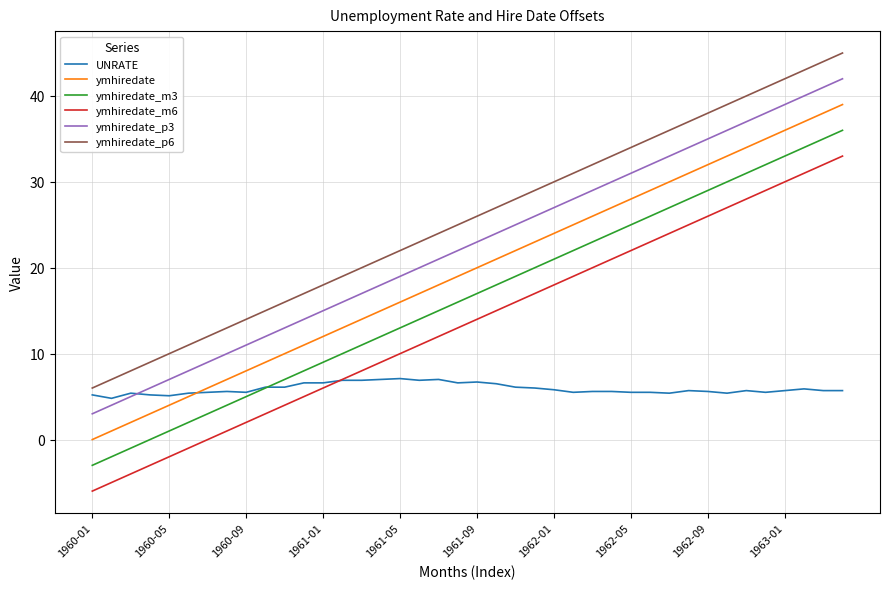

True or false: ymhiredate_m6 and ymhiredate_m3 intersect in this chart.

False